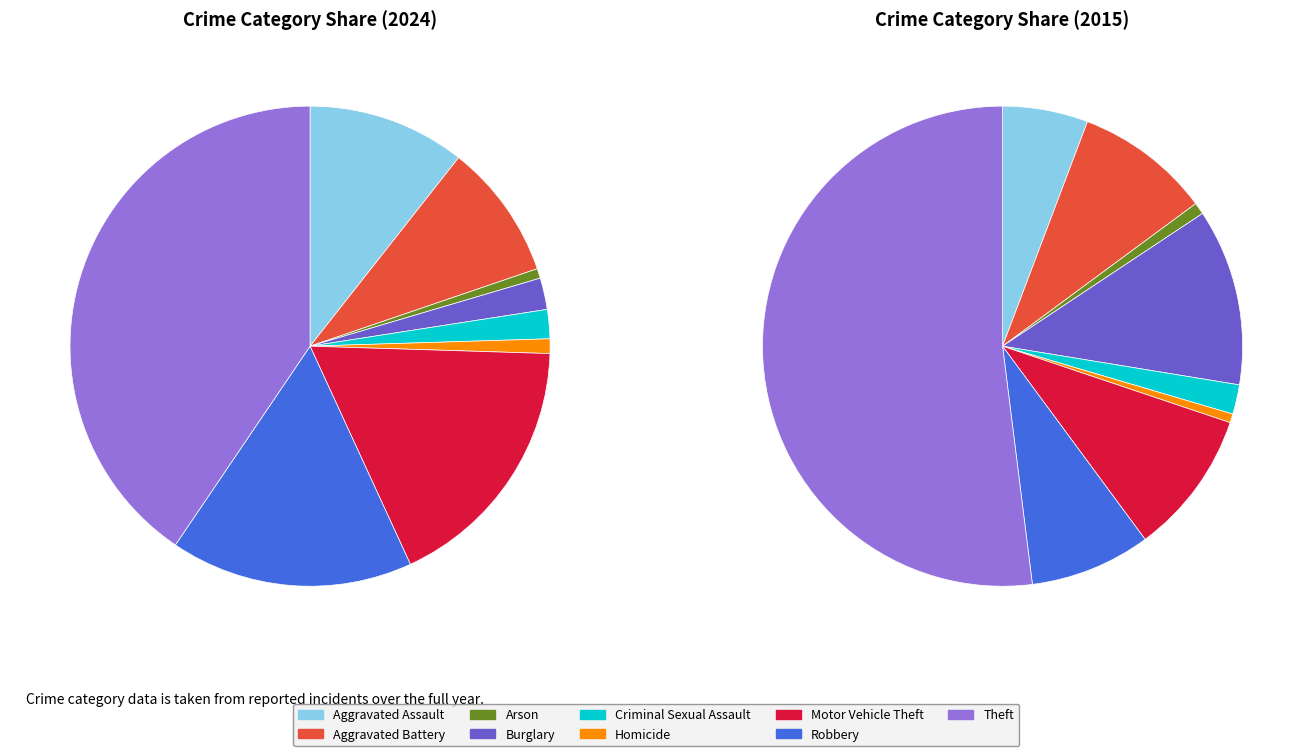

The Robbery slice represents 16% of the pie. True or false?

True